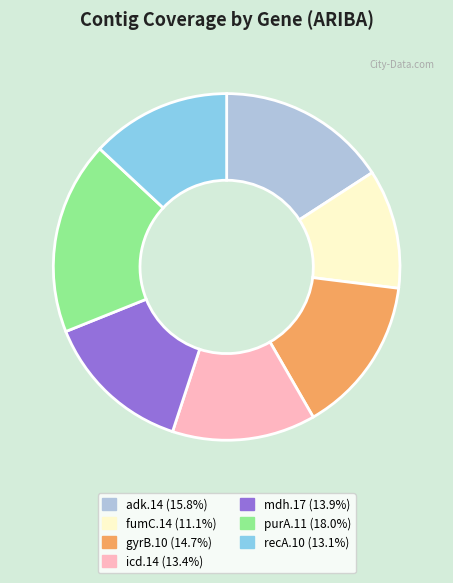

Which category has the biggest portion of the pie?

purA.11